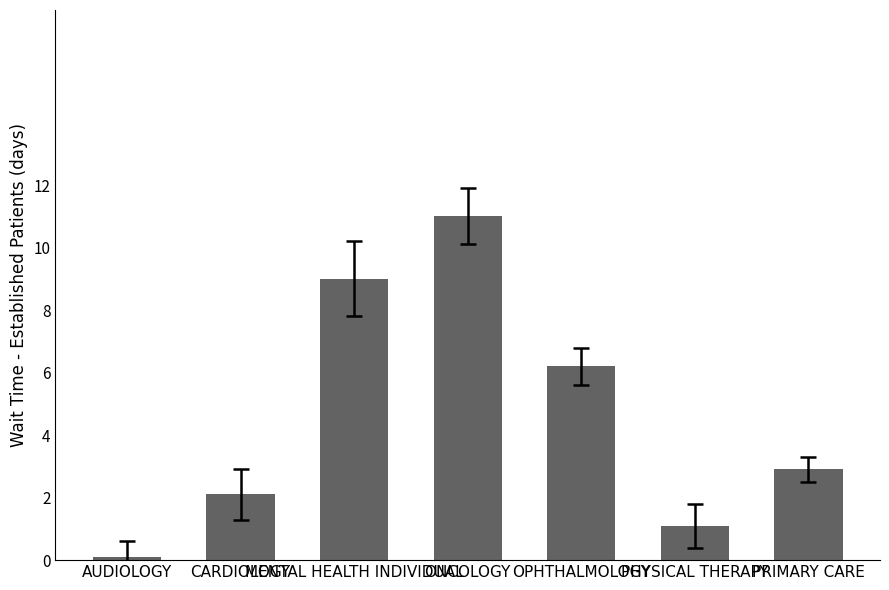

True or false: the data shows 2.8 at ONCOLOGY.

False